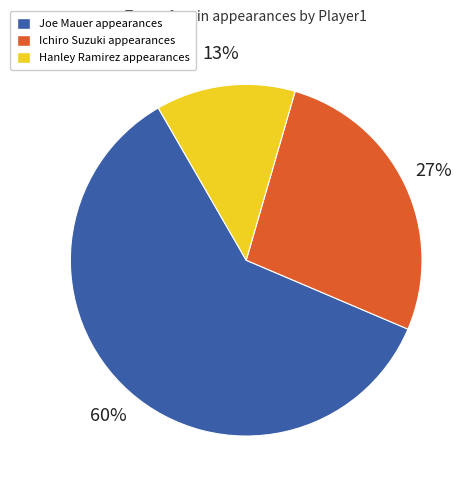

Is there a majority slice in this chart?

Yes